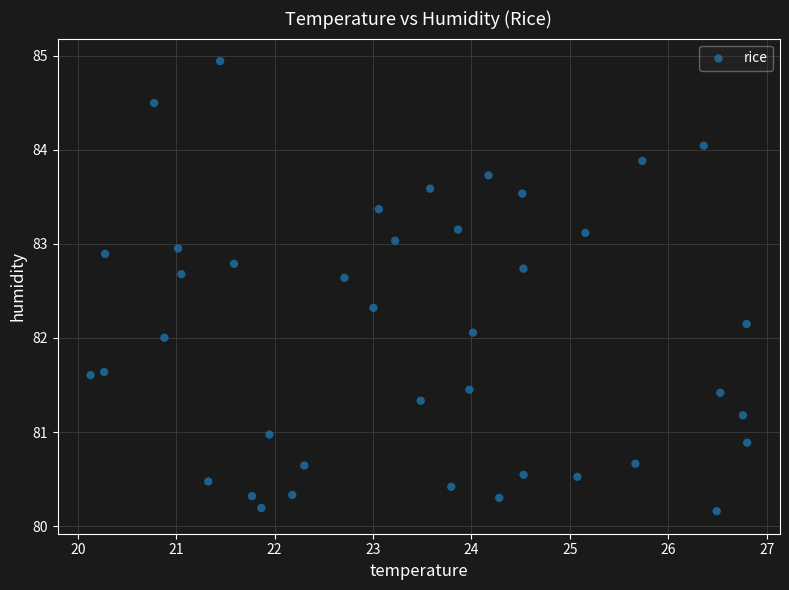

What is the range of X values (max minus min)?

6.7